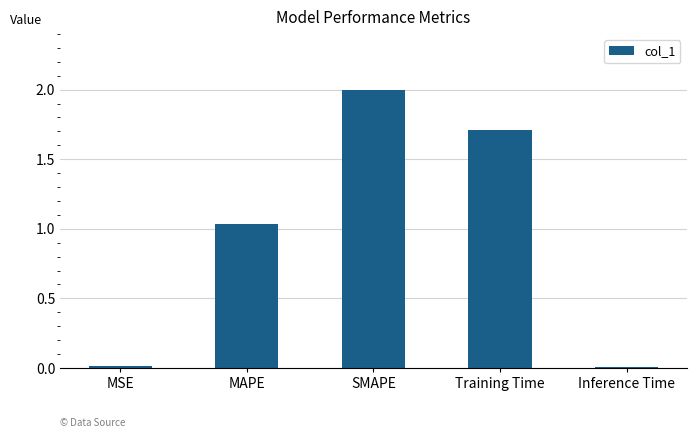

What is the sum of all values?

4.8